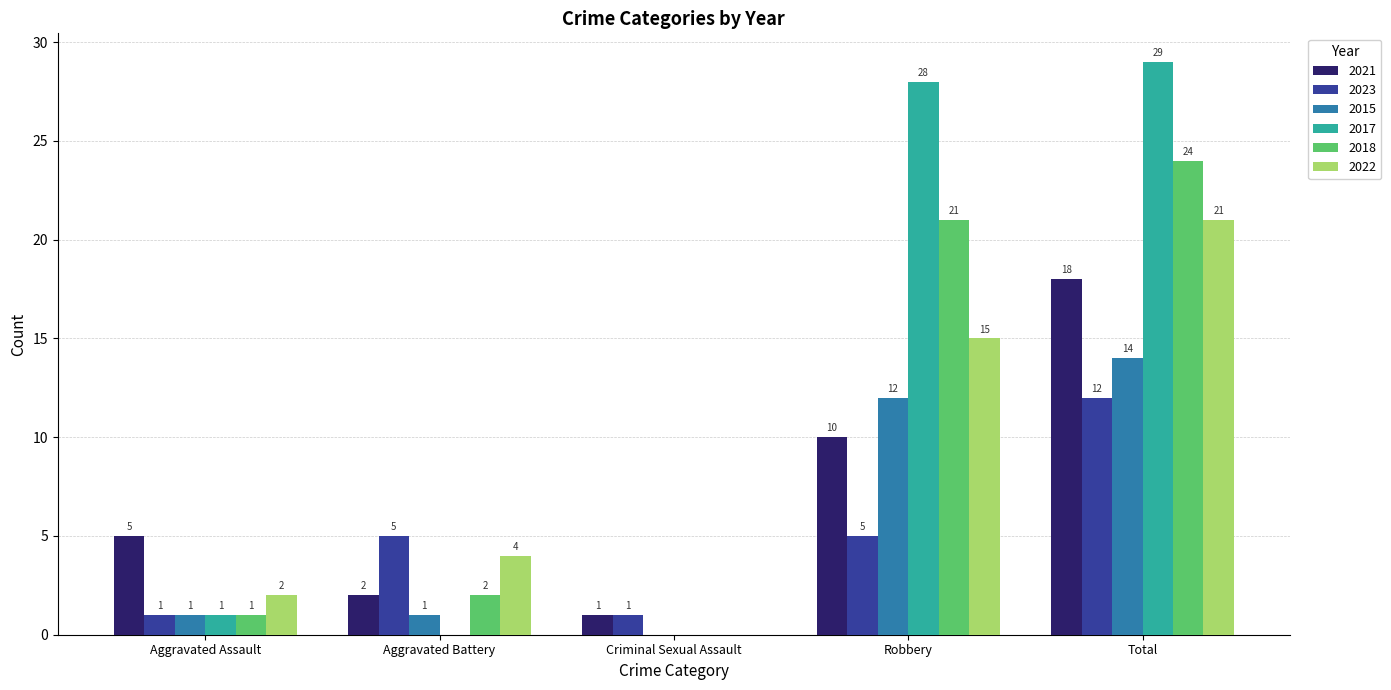

What is the spread (max minus min) of values at Total?

17